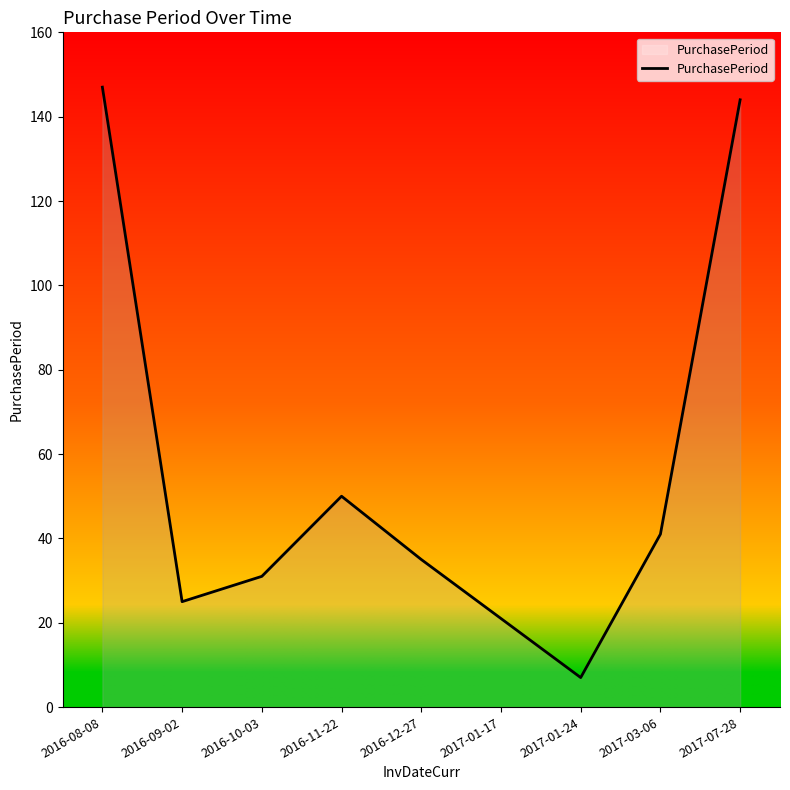

Is it true that the value at 2016-12-27 is 35?

True